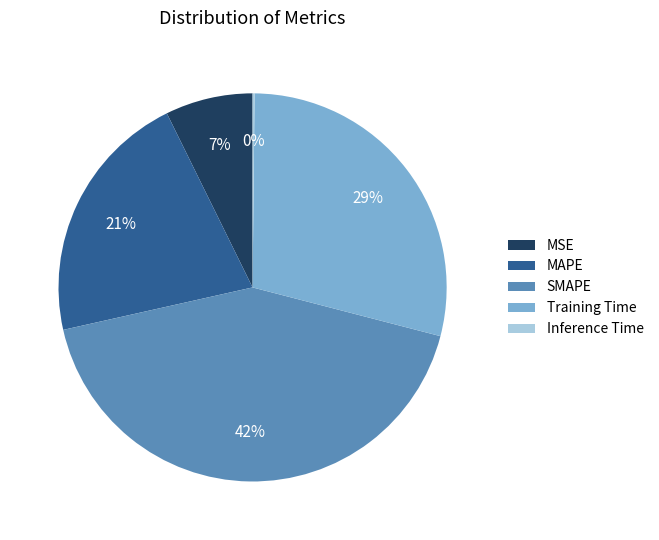

Is it true that Training Time is 42% of the pie?

False